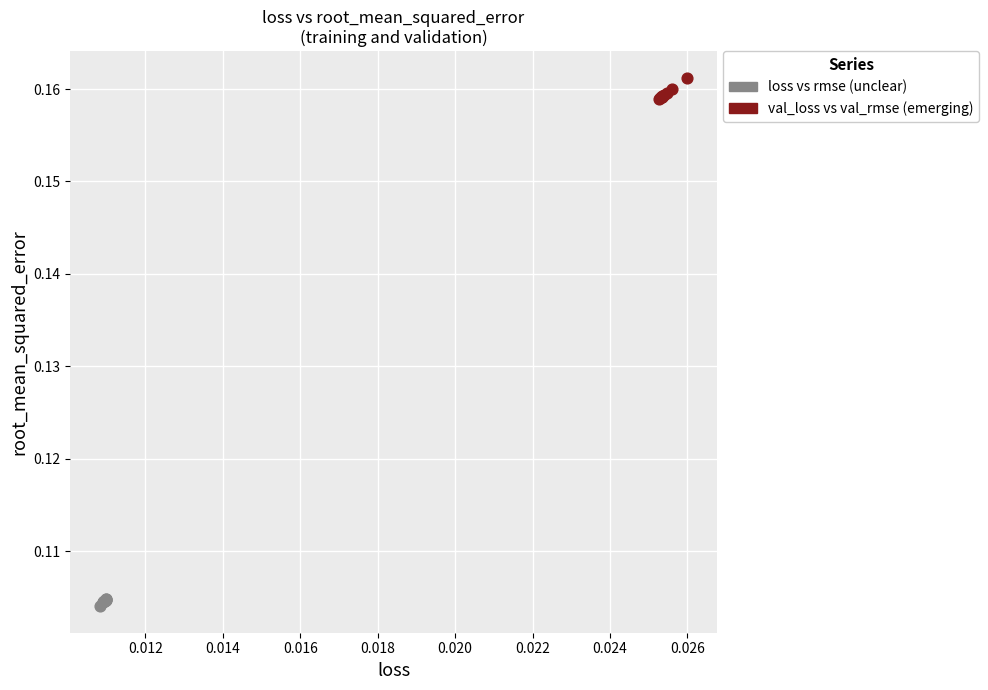

Which series contains the lowest Y value?

loss vs rmse (unclear)